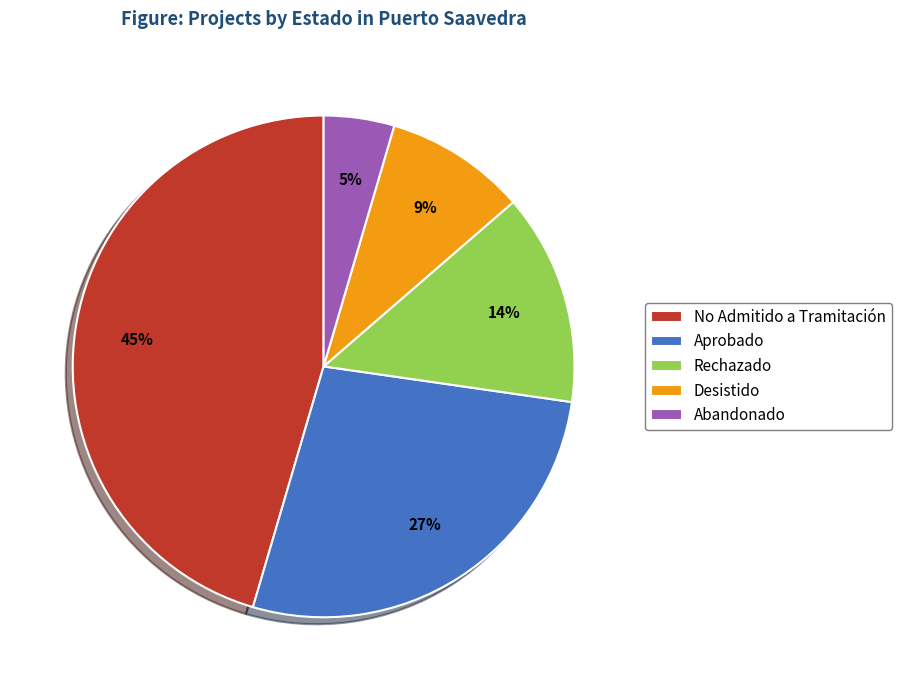

True or false: No Admitido a Tramitación accounts for 45% of the total.

True